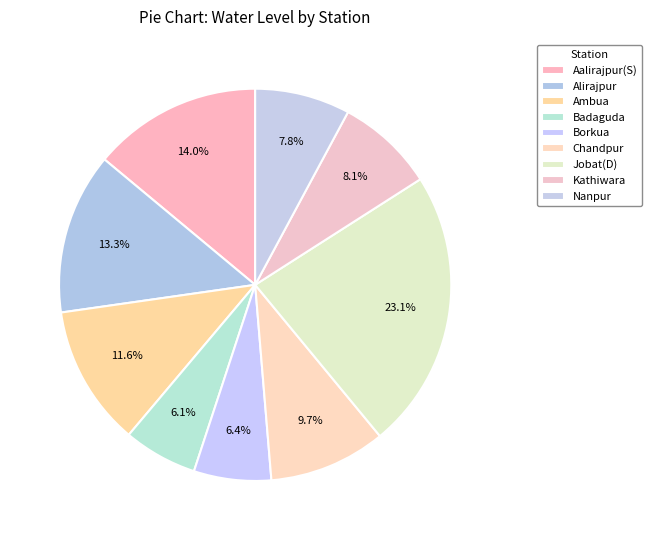

Count the number of slices in the pie.

9